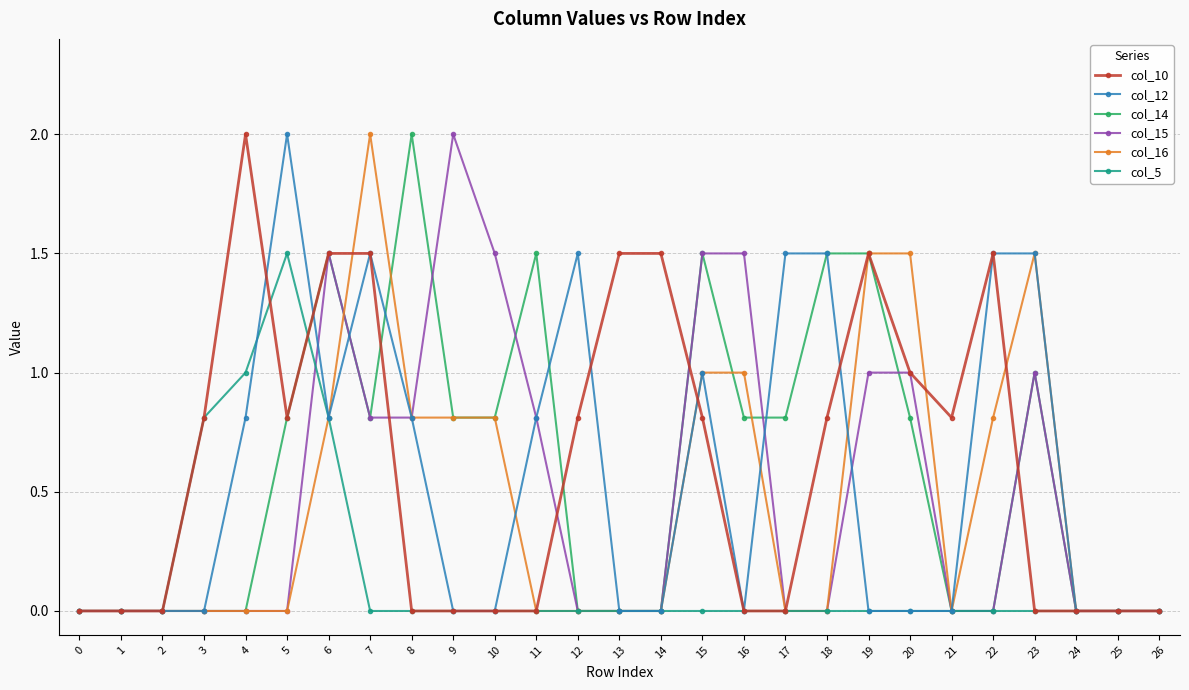

Reading left to right, list all the values displayed in this chart.

col_10: 0.0	0.0	0.0	0.8	2.0	0.8	1.5	1.5	0.0	0.0	0.0	0.0	0.8	1.5	1.5	0.8	0.0	0.0	0.8	1.5	1.0	0.8	1.5	0.0	0.0	0.0	0.0
col_12: 0.0	0.0	0.0	0.0	0.8	2.0	0.8	1.5	0.8	0.0	0.0	0.8	1.5	0.0	0.0	1.0	0.0	1.5	1.5	0.0	0.0	0.0	1.5	1.5	0.0	0.0	0.0
col_14: 0.0	0.0	0.0	0.0	0.0	0.8	1.5	0.8	2.0	0.8	0.8	1.5	0.0	0.0	0.0	1.5	0.8	0.8	1.5	1.5	0.8	0.0	0.0	1.0	0.0	0.0	0.0
col_15: 0.0	0.0	0.0	0.0	0.0	0.0	1.5	0.8	0.8	2.0	1.5	0.8	0.0	0.0	0.0	1.5	1.5	0.0	0.0	1.0	1.0	0.0	0.0	1.0	0.0	0.0	0.0
col_16: 0.0	0.0	0.0	0.0	0.0	0.0	0.8	2.0	0.8	0.8	0.8	0.0	0.0	0.0	0.0	1.0	1.0	0.0	0.0	1.5	1.5	0.0	0.8	1.5	0.0	0.0	0.0
col_5: 0.0	0.0	0.0	0.8	1.0	1.5	0.8	0.0	0.0	0.0	0.0	0.0	0.0	0.0	0.0	0.0	0.0	0.0	0.0	0.0	0.0	0.0	0.0	0.0	0.0	0.0	0.0